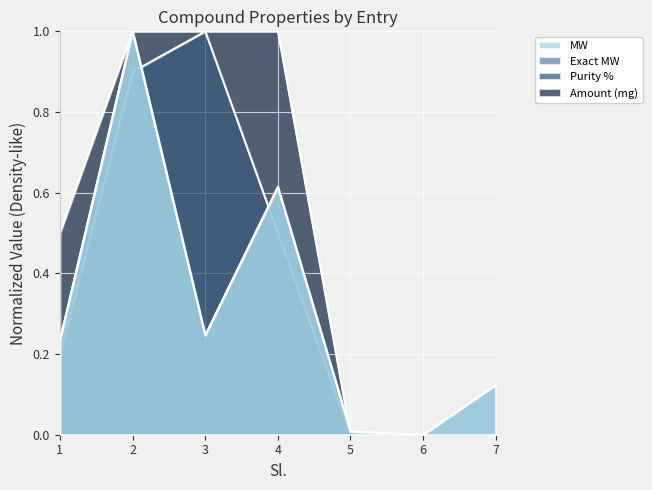

What is the spread (max minus min) of values at 1?

0.3